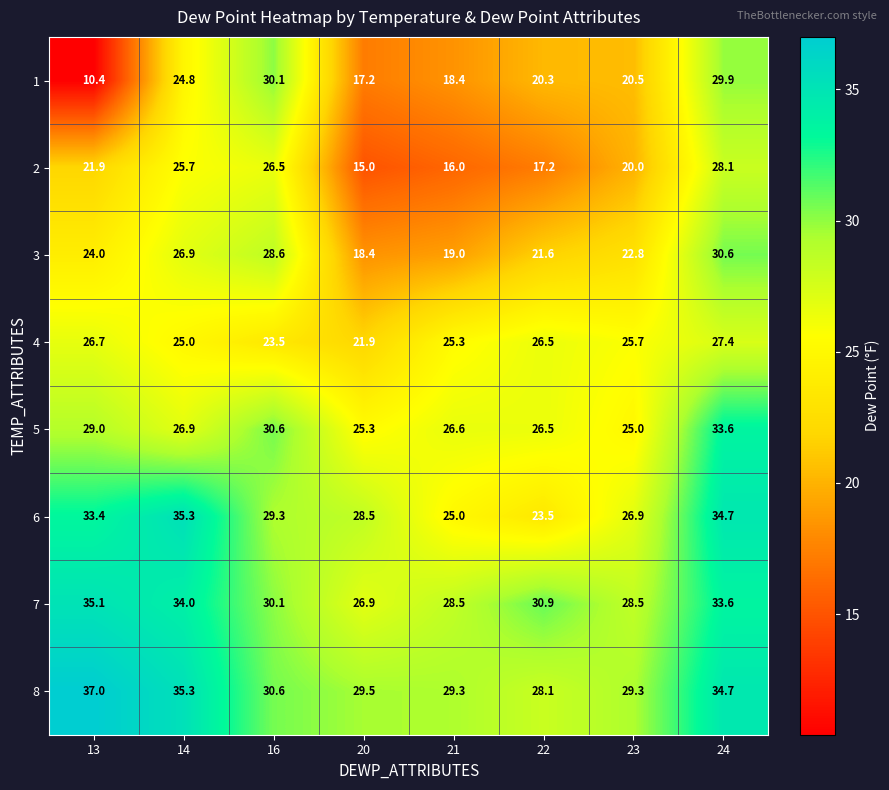

Between 16 and 22, which series saw the biggest shift?

1